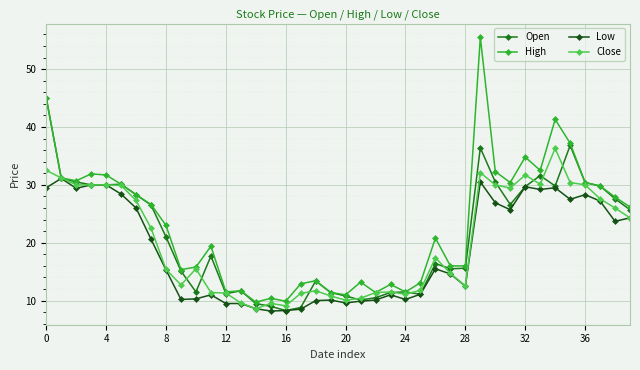

What is the lowest value of the Low series?

8.2